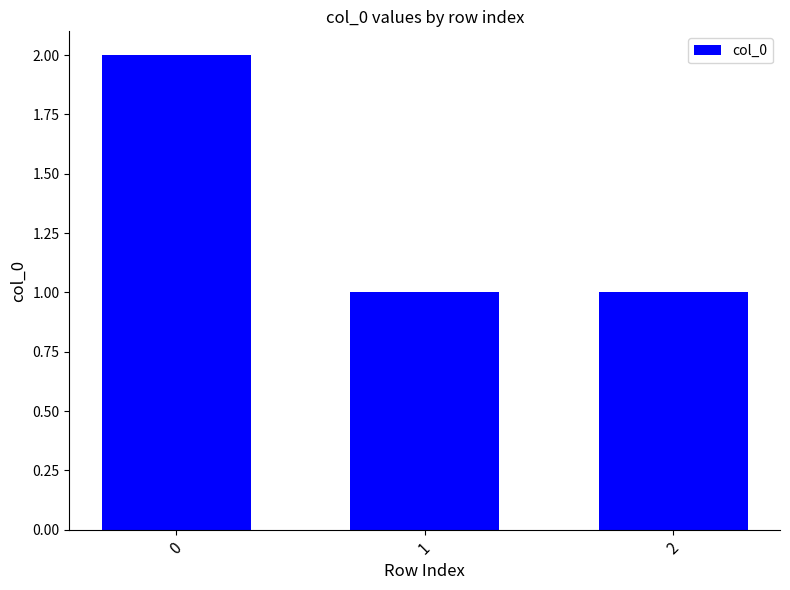

What is the minimum value shown in the chart?

1